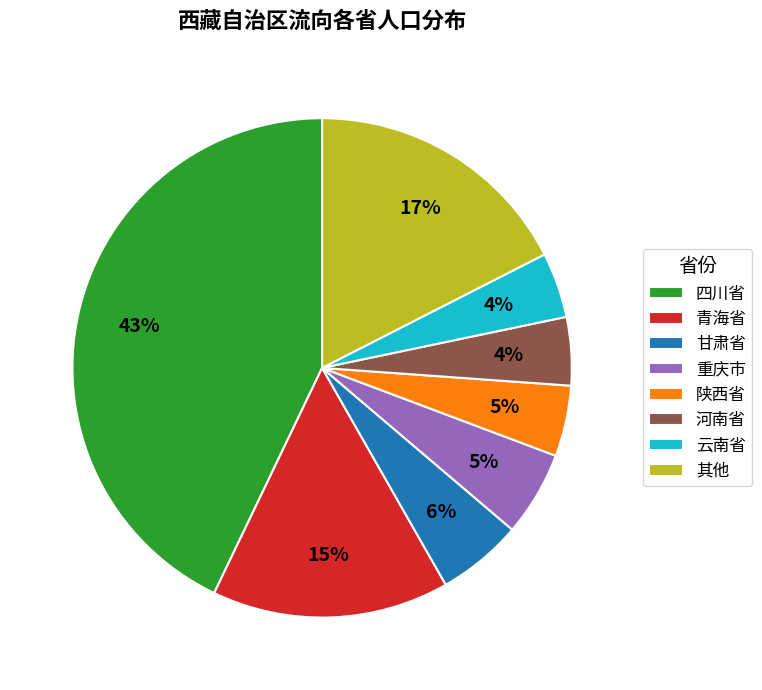

To the nearest percent, what is the average slice percentage?

12%